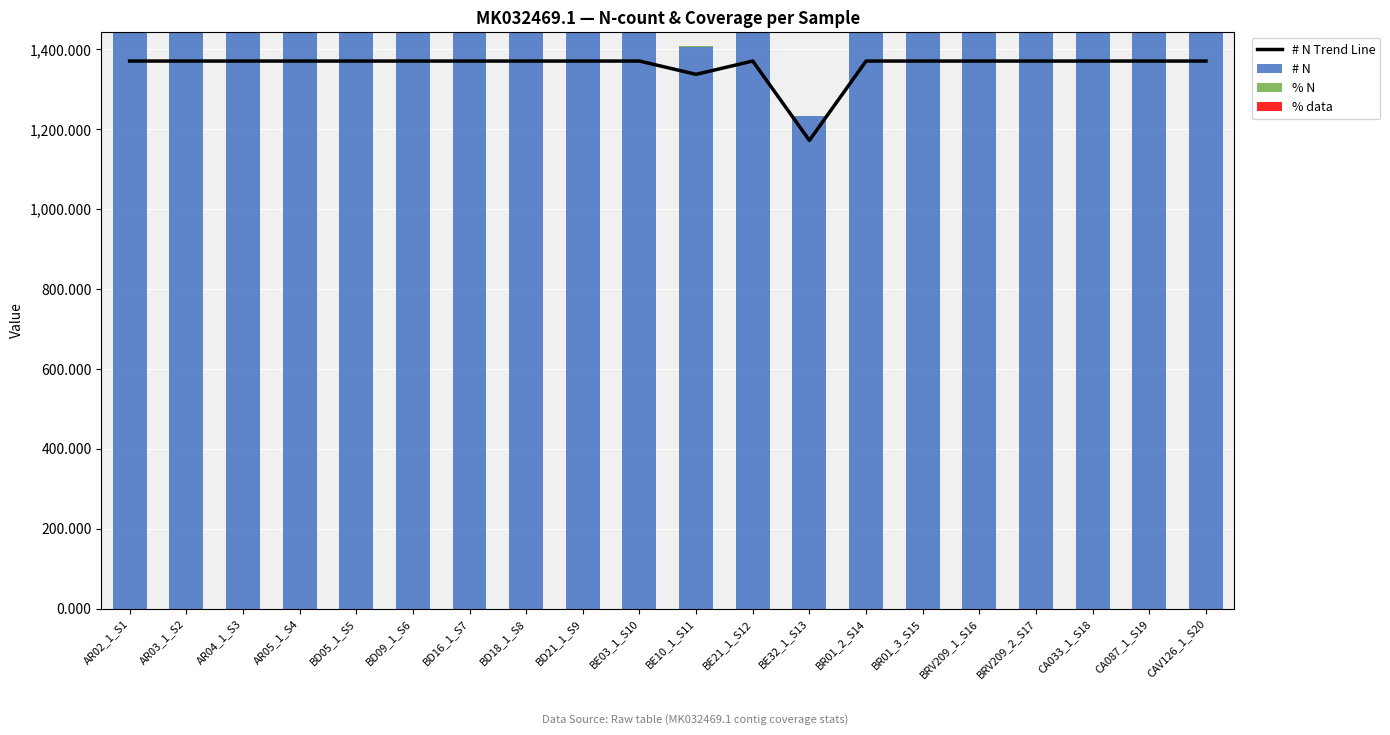

What is the average value of the % N series?

1.0